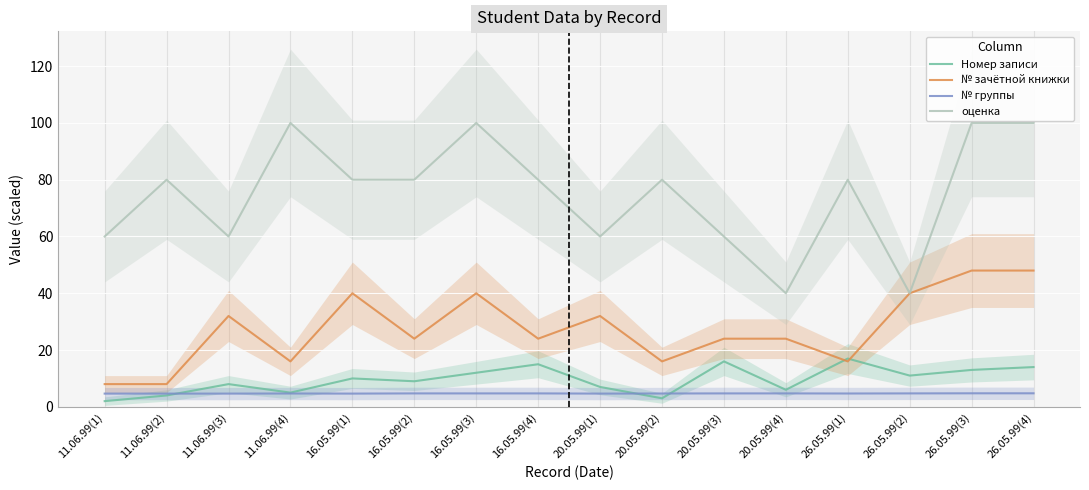

How many lines are shown in the chart?

4